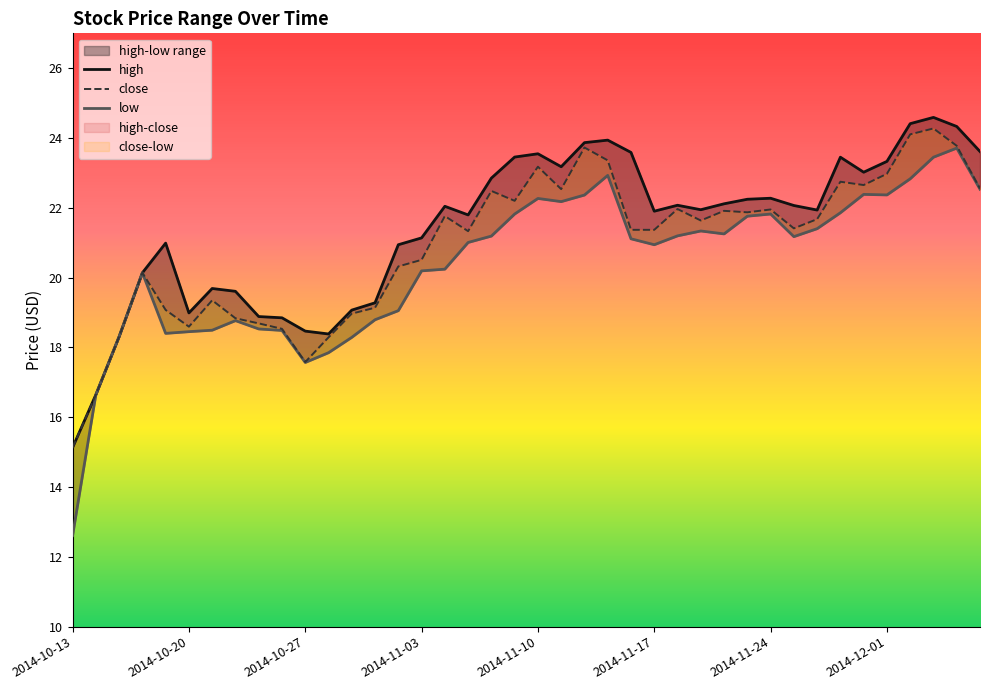

How many values in the high series exceed 22?

20